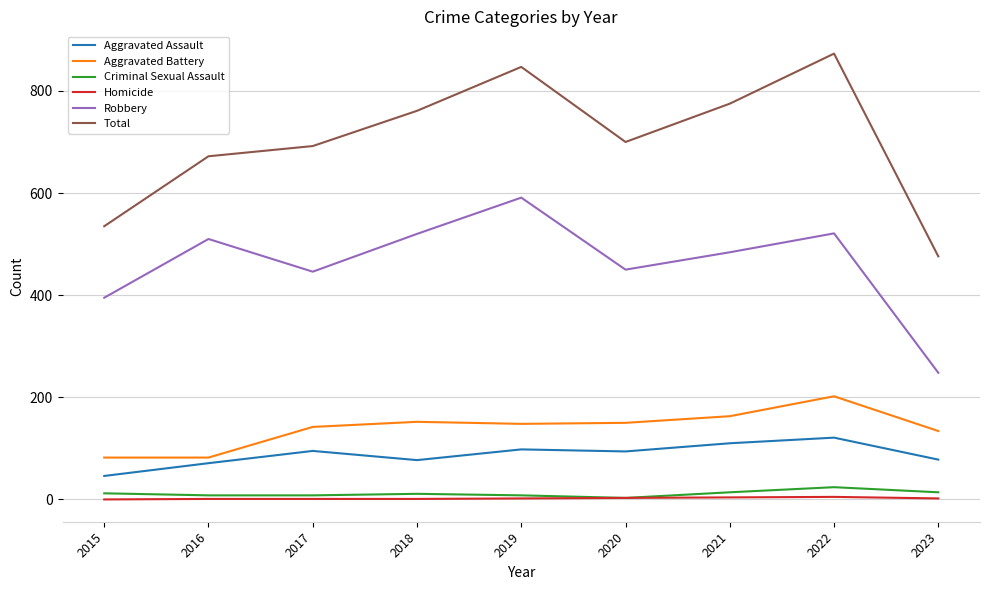

True or false: Robbery and Total intersect in this chart.

False